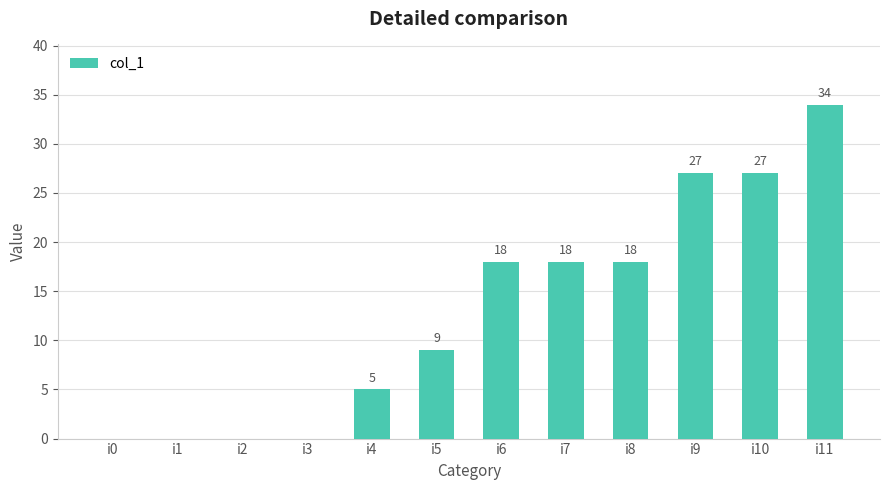

Reading left to right, transcribe all the data shown in this chart.

i0=0	i1=0	i2=0	i3=0	i4=5	i5=9	i6=18	i7=18	i8=18	i9=27	i10=27	i11=34